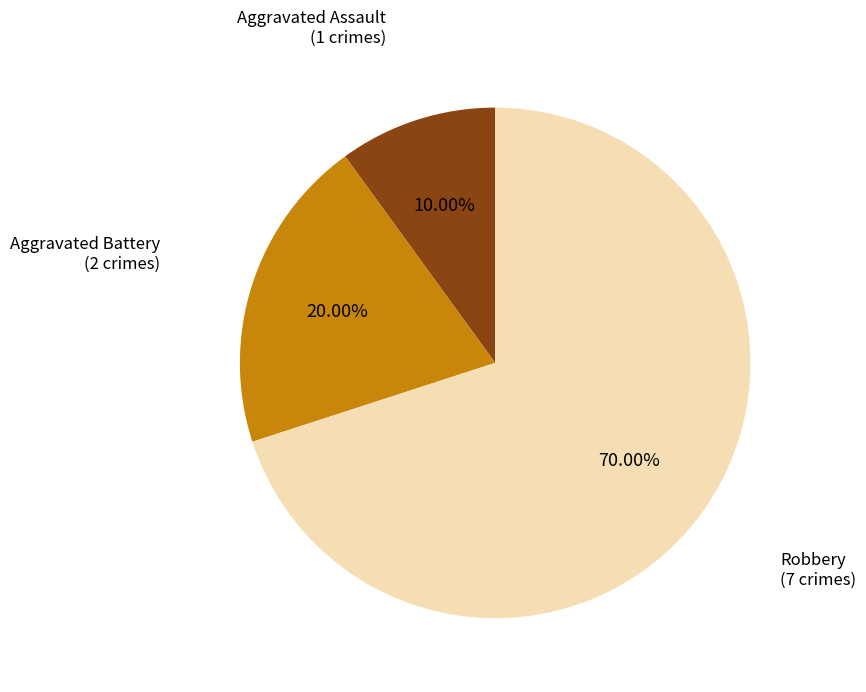

Does any single category account for the majority?

Yes